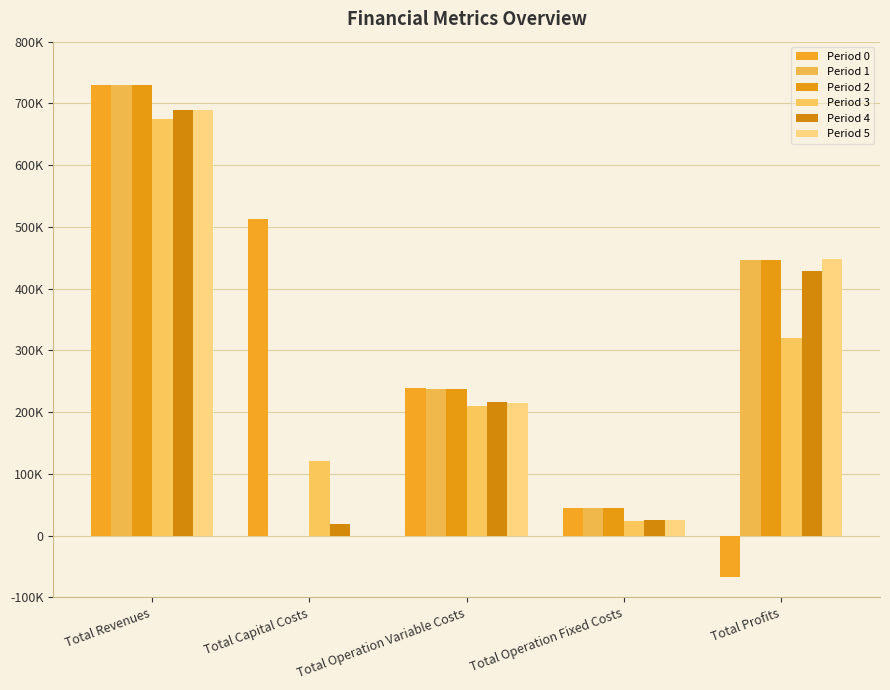

What are all the series names shown in the legend?

Period 0, Period 1, Period 2, Period 3, Period 4, Period 5